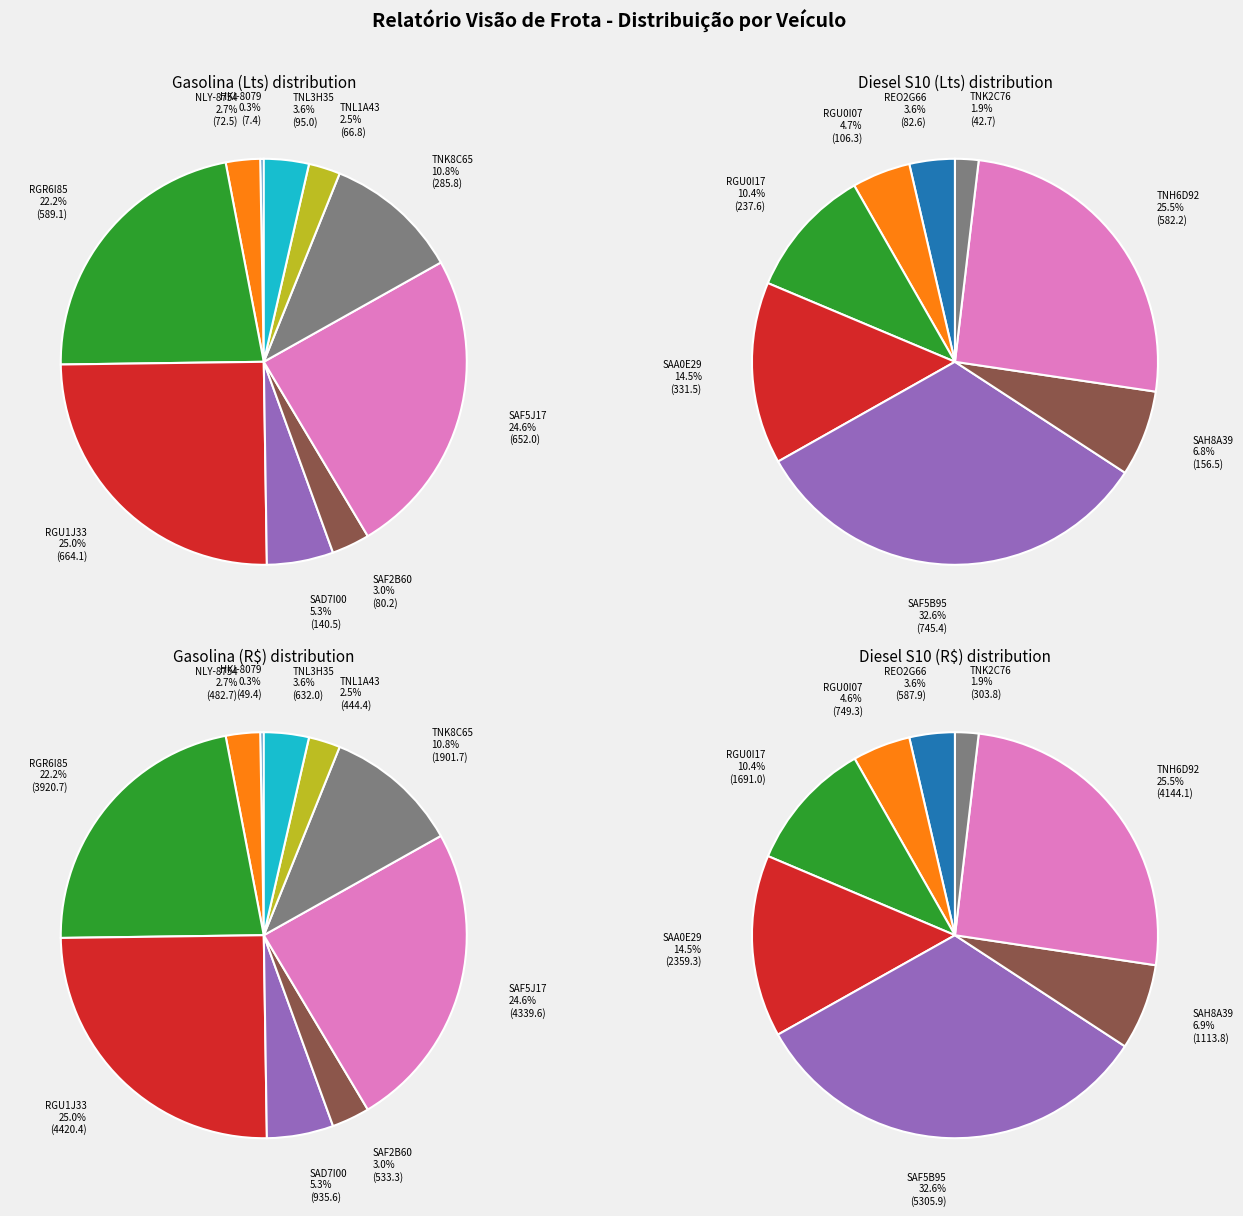

The Diesel (R$) slice represents 0% of the pie. True or false?

True